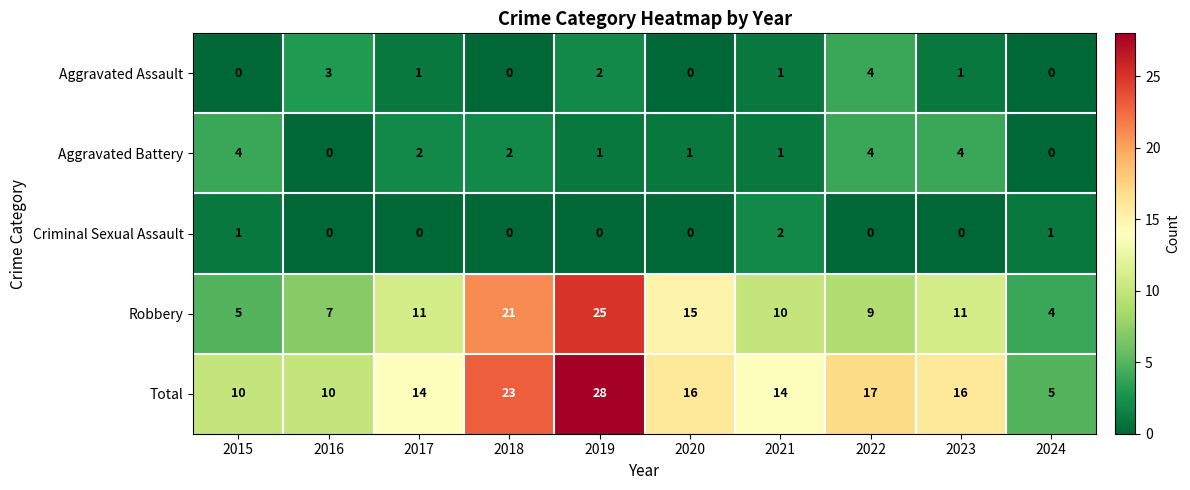

Which series has the largest total across all categories?

Total